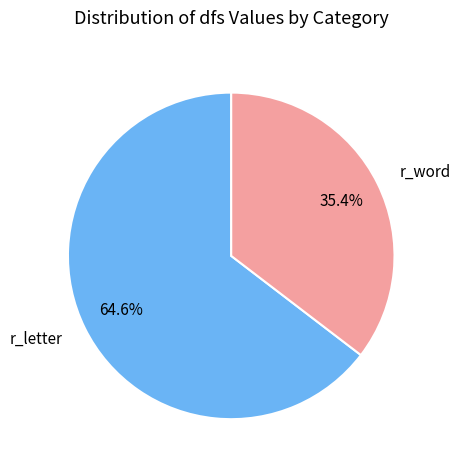

To the nearest percent, what is the difference between the r_word and r_letter slice percentages?

29%